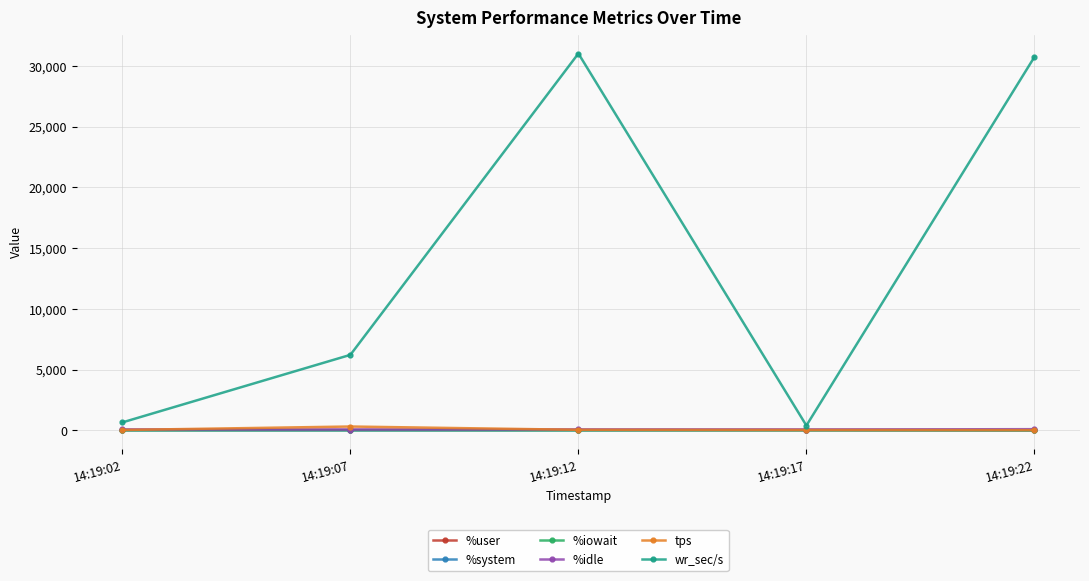

What is the maximum value for wr_sec/s?

31025.6